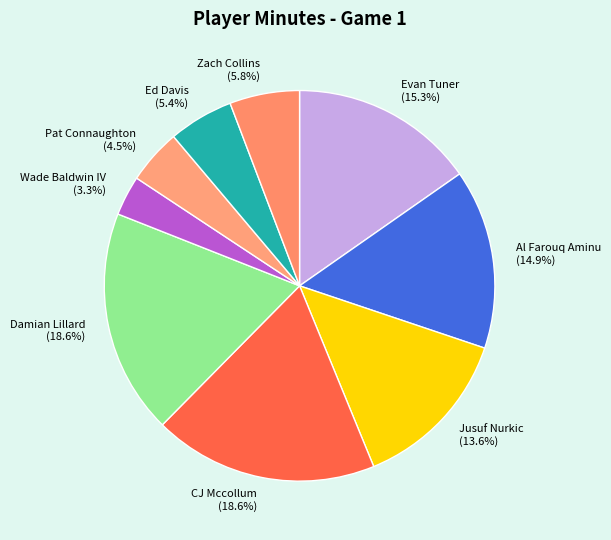

Between Jusuf Nurkic (13.6%) and Ed Davis (5.4%), which is larger?

Jusuf Nurkic (13.6%)